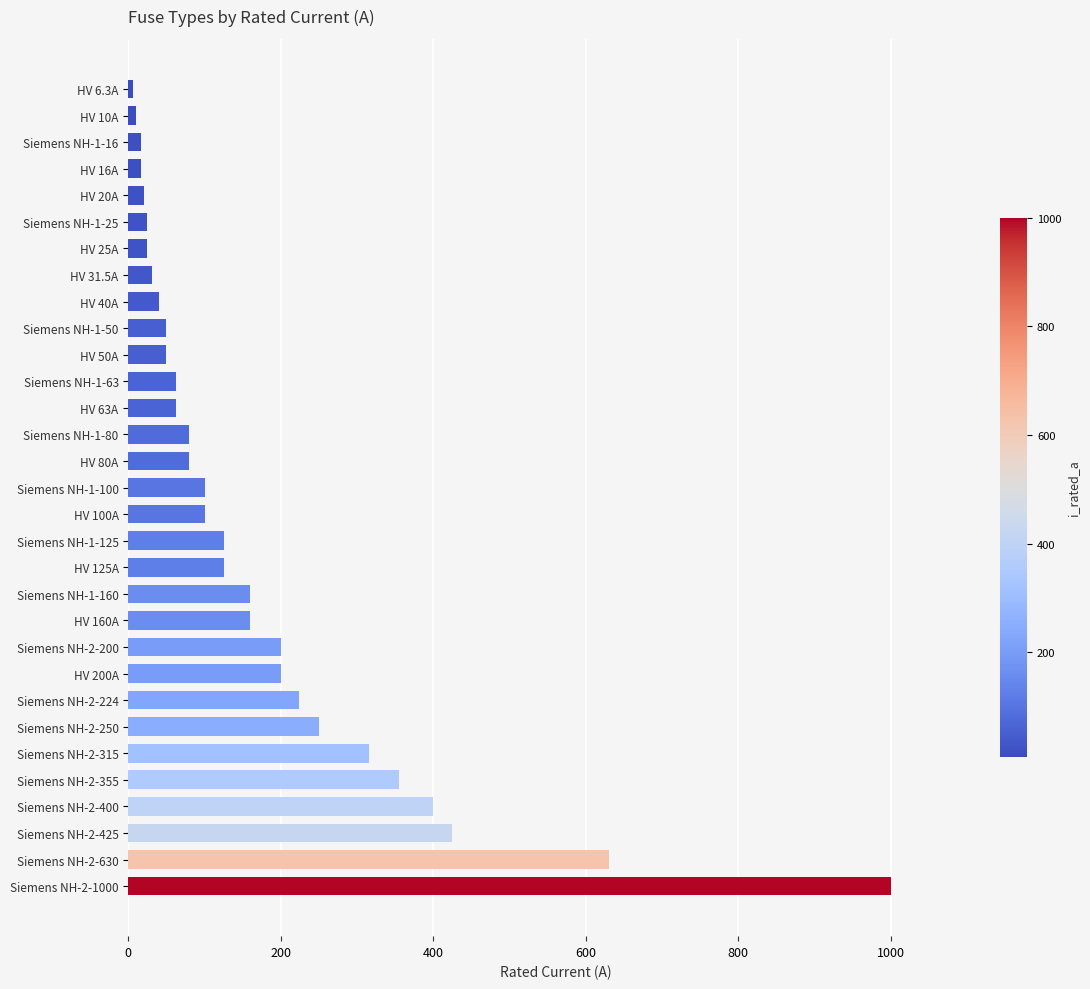

The chart shows a value of 200.0 at Siemens NH-2-200. True or false?

True